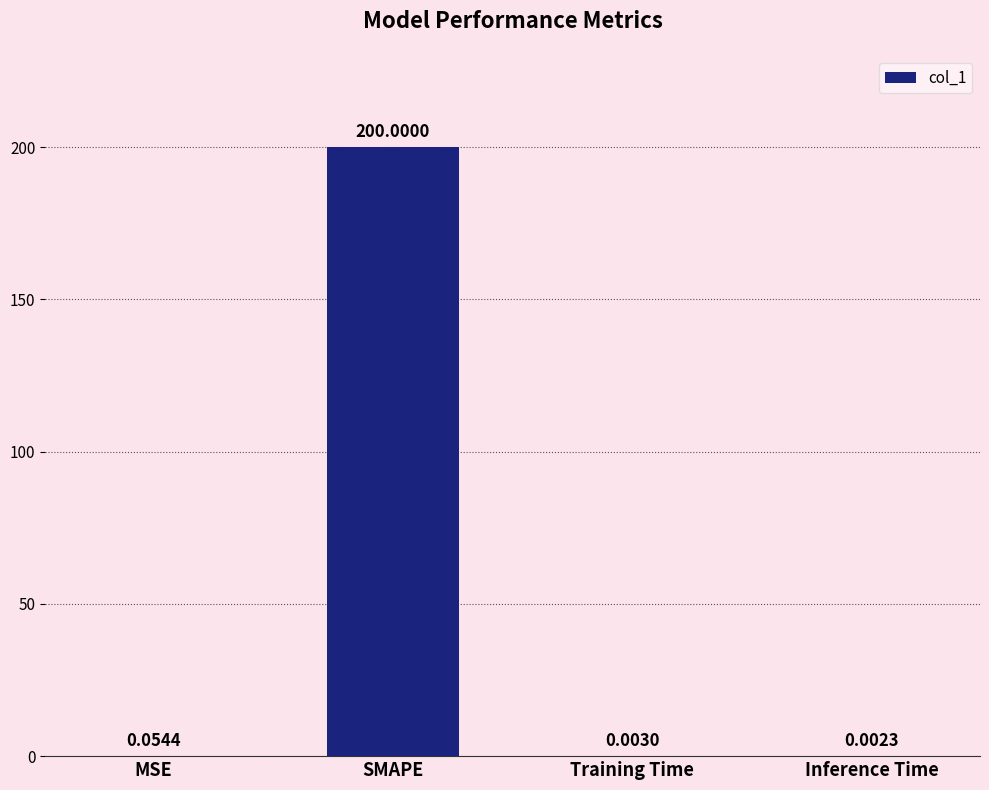

At which label is the value closest to 100?

MSE